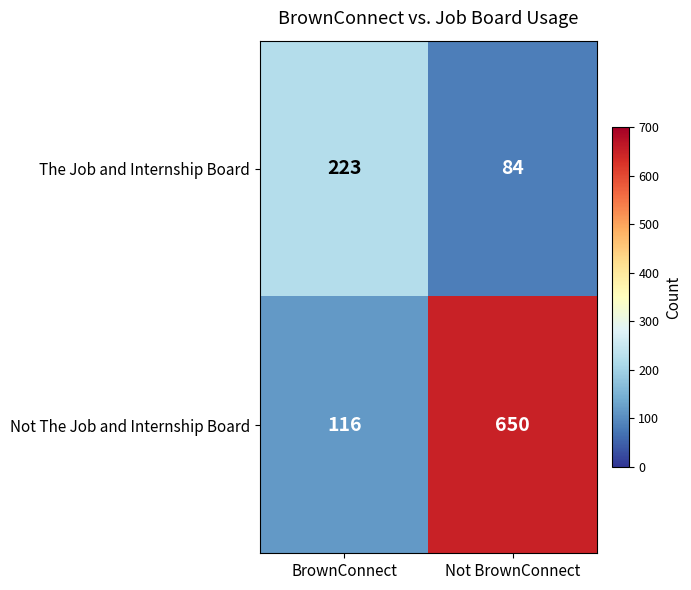

Which label corresponds to the largest value in the chart?

Not BrownConnect